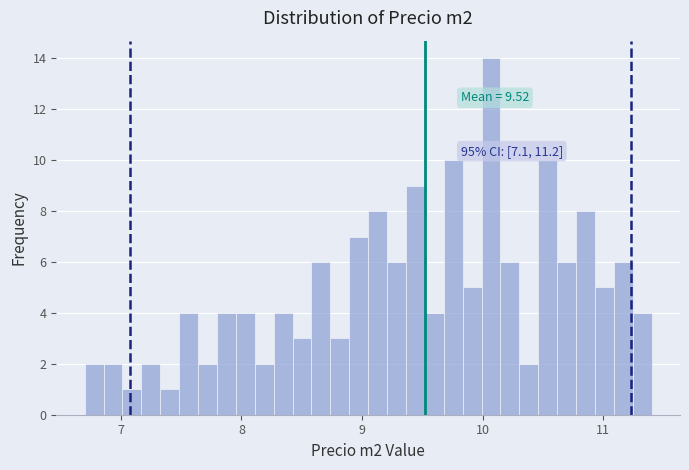

Around what value on the x-axis is the tallest bar? Give the approximate position of its centre, as read against the axis.

10.1